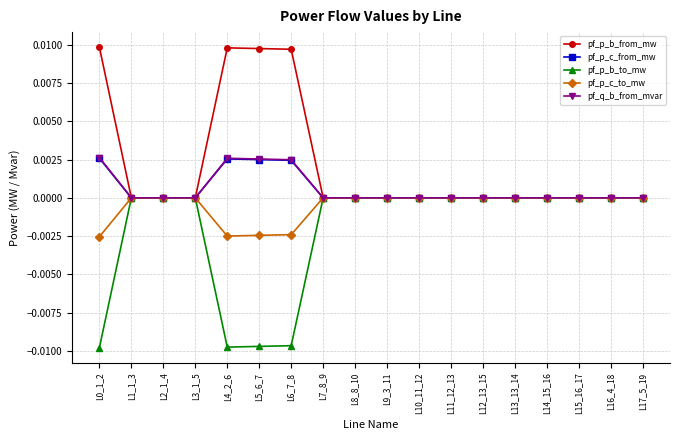

The pf_p_b_to_mw series shows -0.0 at L4_2_6. True or false?

True